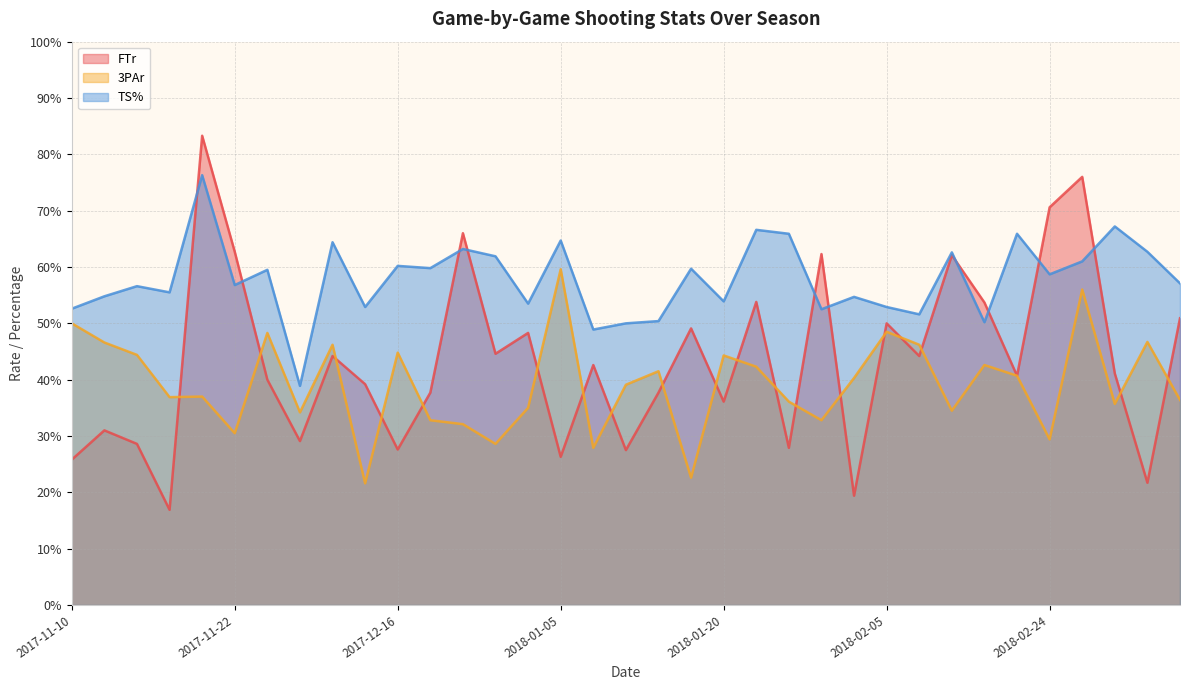

True or false: 3PAr and TS% intersect in this chart.

False